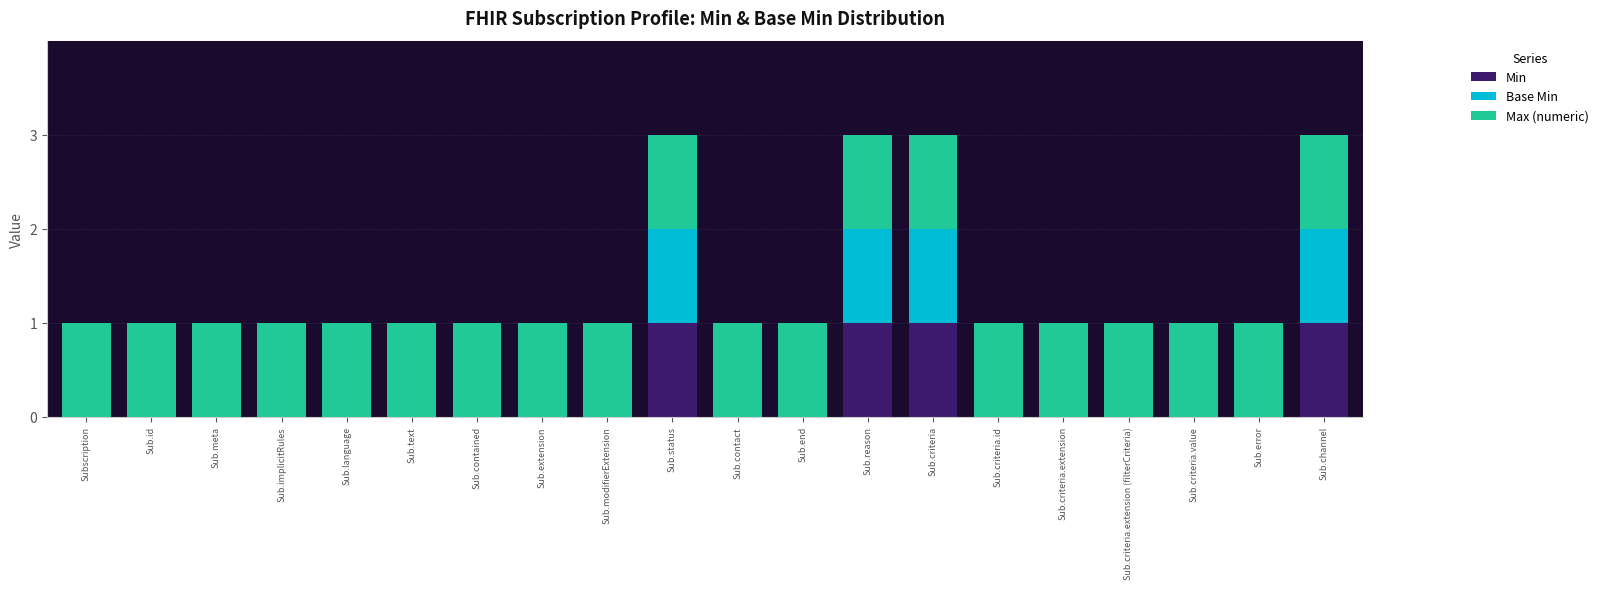

How many distinct data groups are displayed?

3